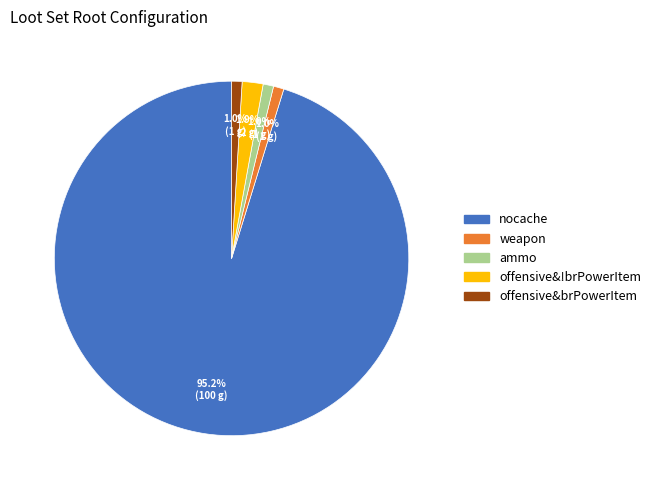

Count the number of slices in the pie.

5